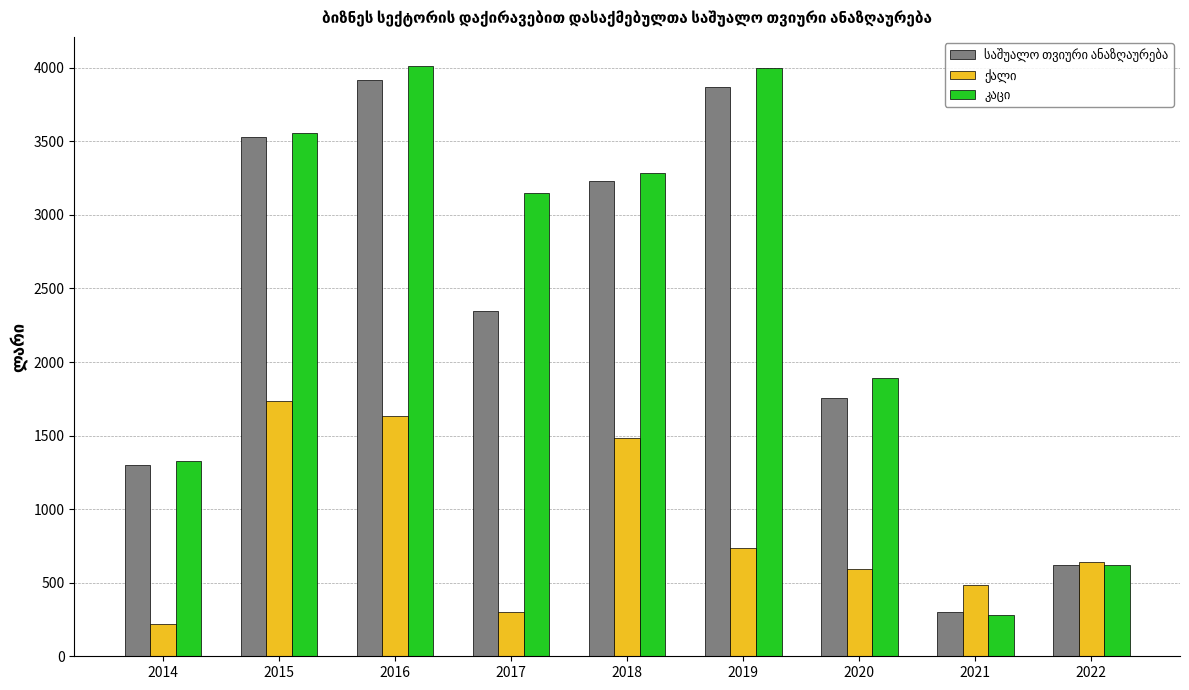

Count the number of categories in the chart.

9